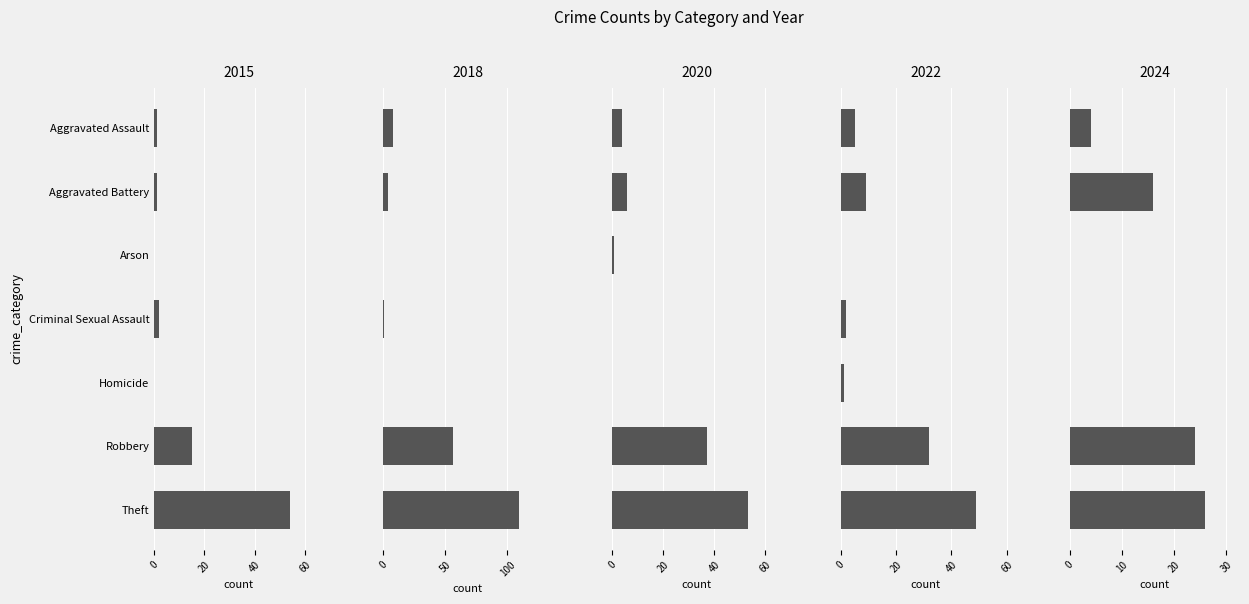

How many distinct data groups are displayed?

5